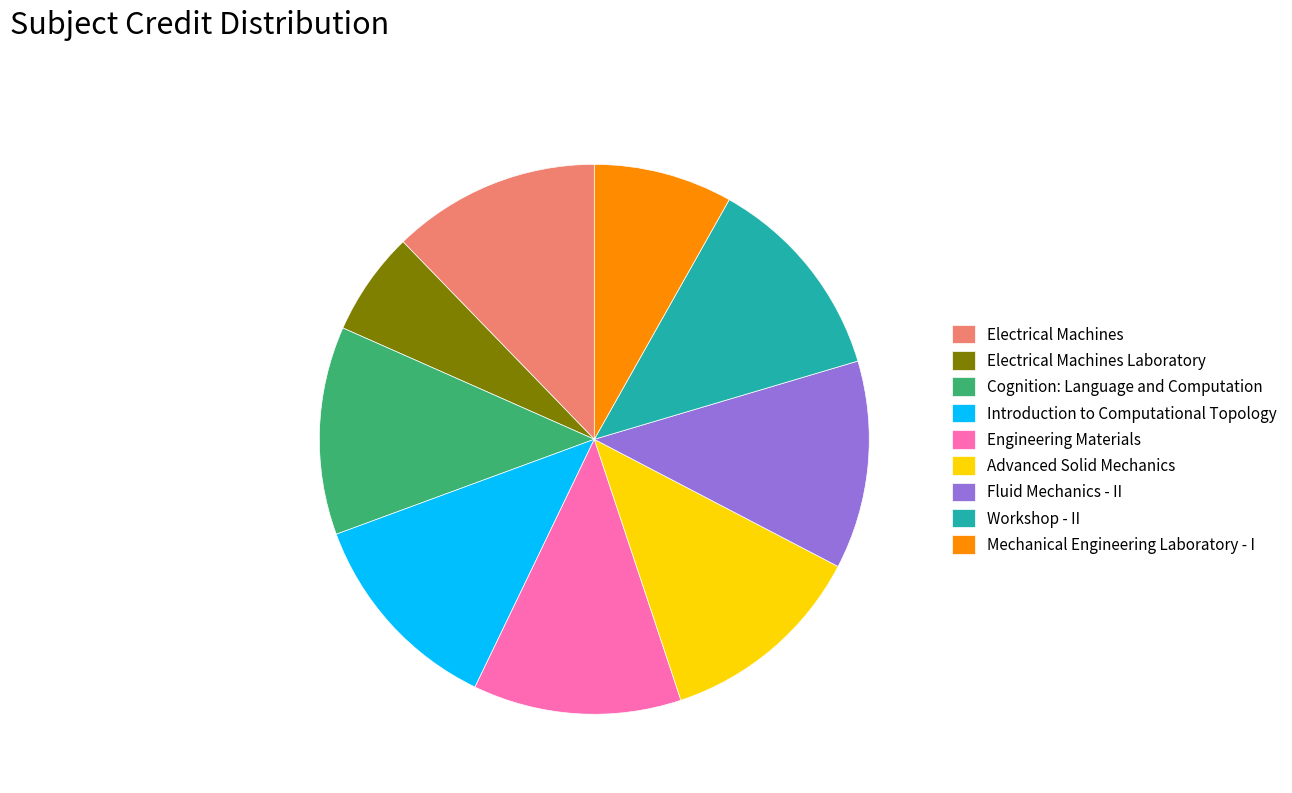

How many slices are in this pie chart?

9